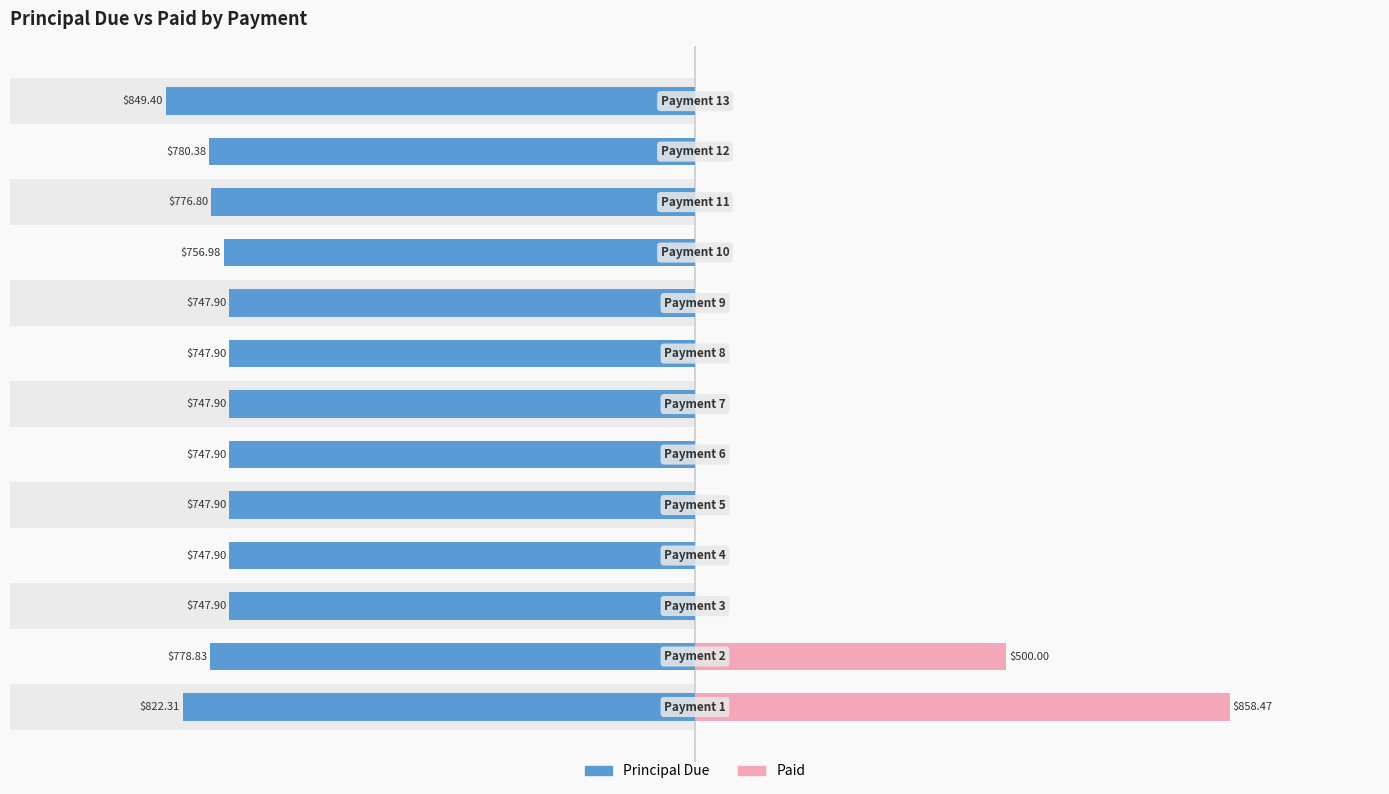

Rank the series by their maximum value, from highest to lowest.

Paid, Principal Due